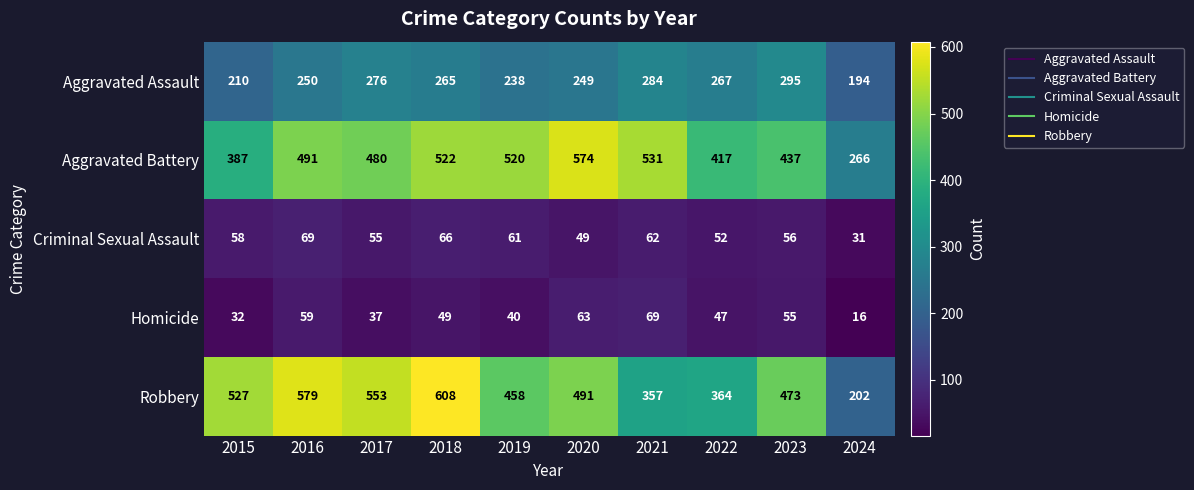

True or false: Robbery has a value of 807 at 2019.

False